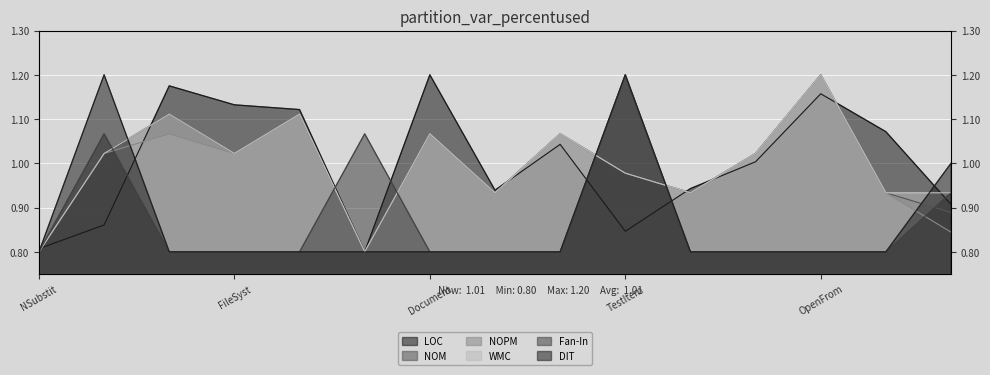

True or false: WMC has more than 0 interior local peaks.

True